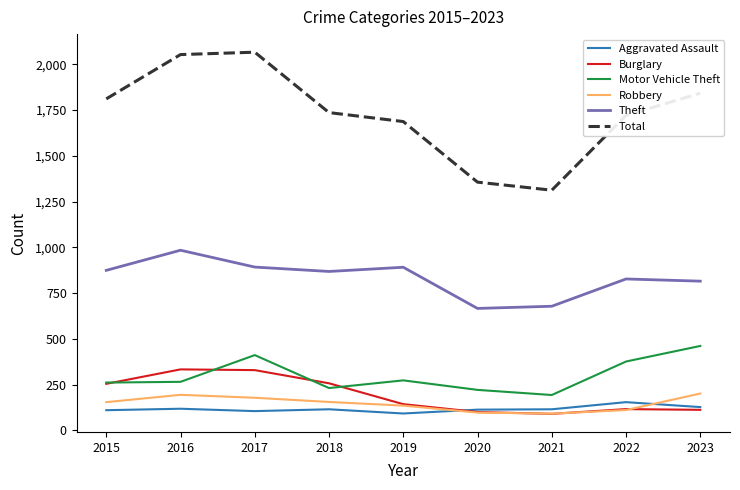

Which series has the largest total across all categories?

Total